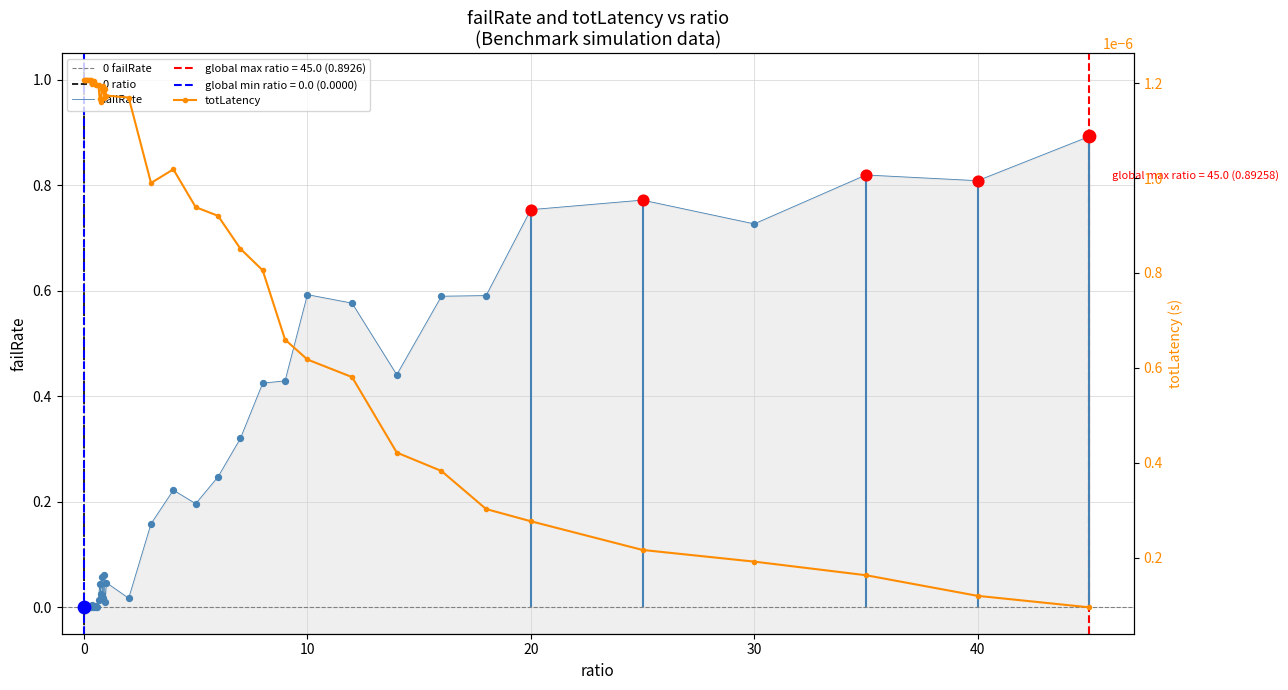

Which series contains the highest Y value?

failRate